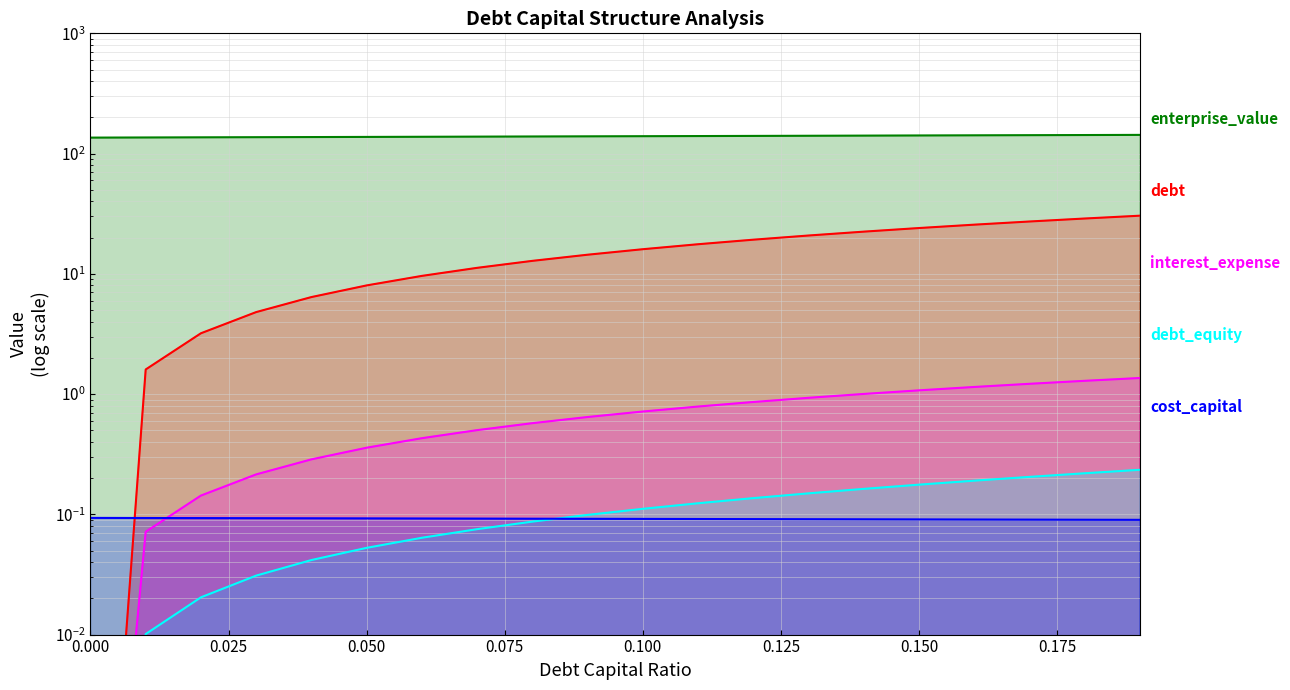

Reading right to left, transcribe all the data shown in this chart.

enterprise_value: 143.0	142.6	142.2	141.8	141.4	141.0	140.7	140.3	139.9	139.5	139.1	138.7	138.3	138.0	137.6	137.2	136.8	136.5	136.1	135.7
debt: 30.4	28.8	27.2	25.6	24.0	22.4	20.8	19.2	17.6	16.0	14.4	12.8	11.2	9.6	8.0	6.4	4.8	3.2	1.6	0.0
interest_expense: 1.4	1.3	1.2	1.1	1.1	1.0	0.9	0.9	0.8	0.7	0.6	0.6	0.5	0.4	0.4	0.3	0.2	0.1	0.1	0.0
debt_equity: 0.2	0.2	0.2	0.2	0.2	0.2	0.1	0.1	0.1	0.1	0.1	0.1	0.1	0.1	0.1	0.0	0.0	0.0	0.0	0.0
cost_capital: 0.1	0.1	0.1	0.1	0.1	0.1	0.1	0.1	0.1	0.1	0.1	0.1	0.1	0.1	0.1	0.1	0.1	0.1	0.1	0.1